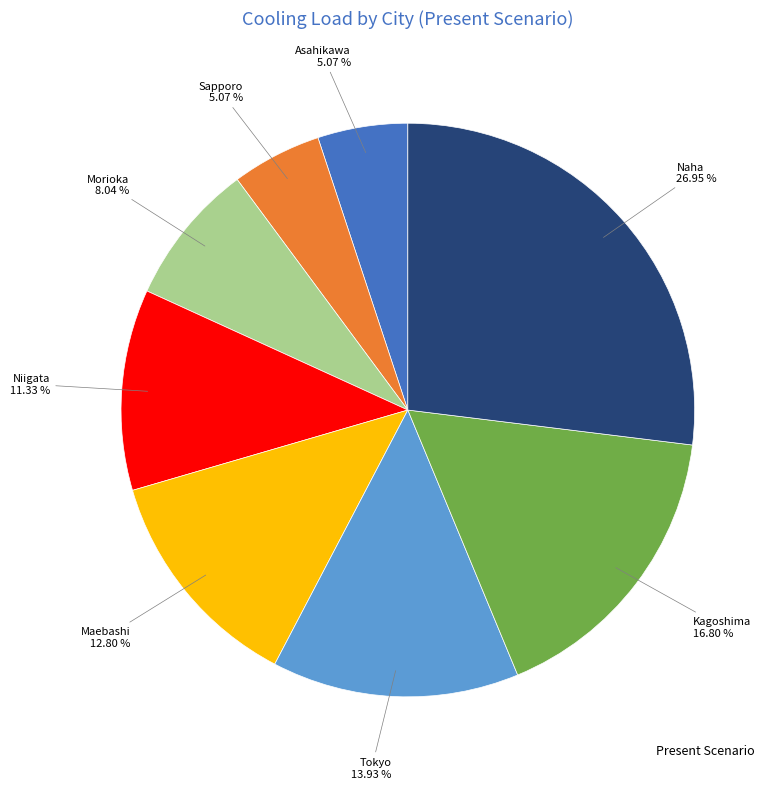

Is there a majority slice in this chart?

No